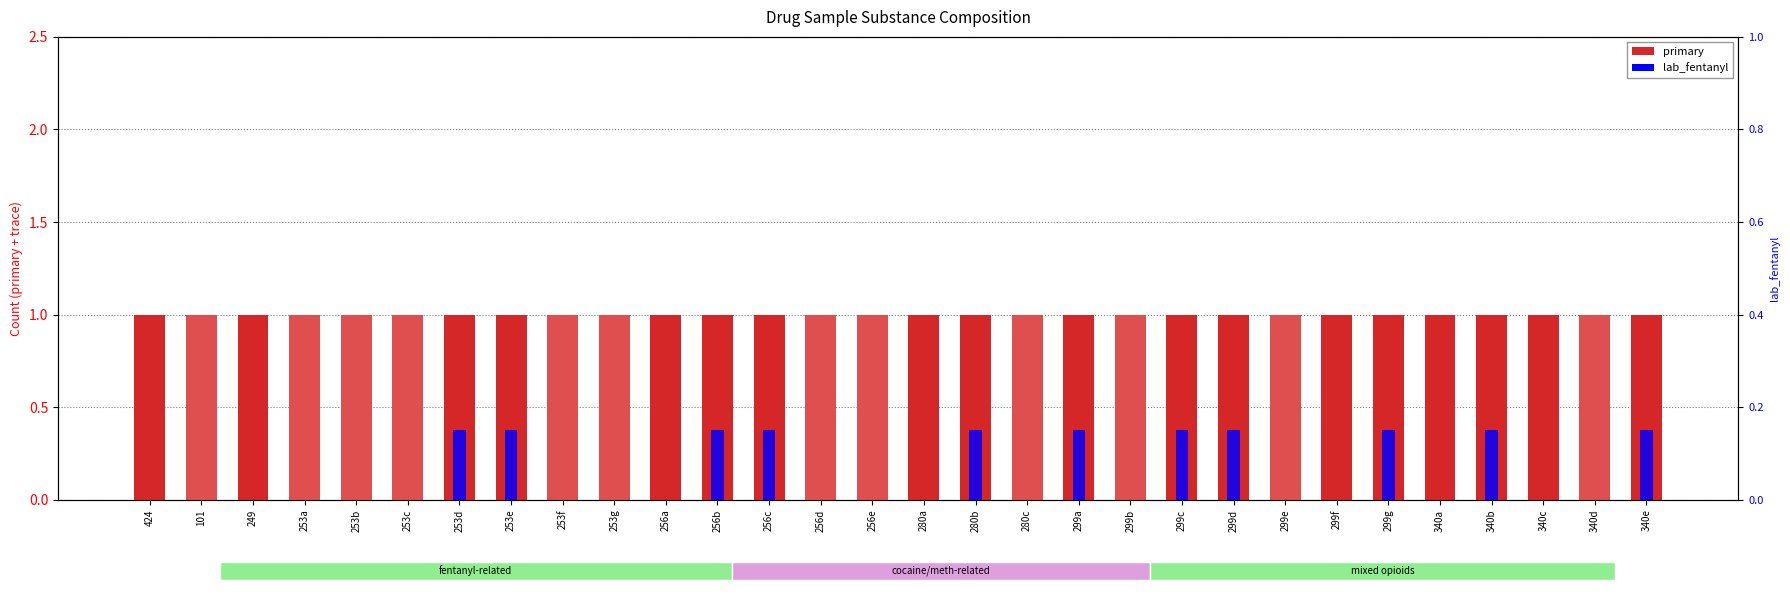

How many categories are shown in the chart?

30